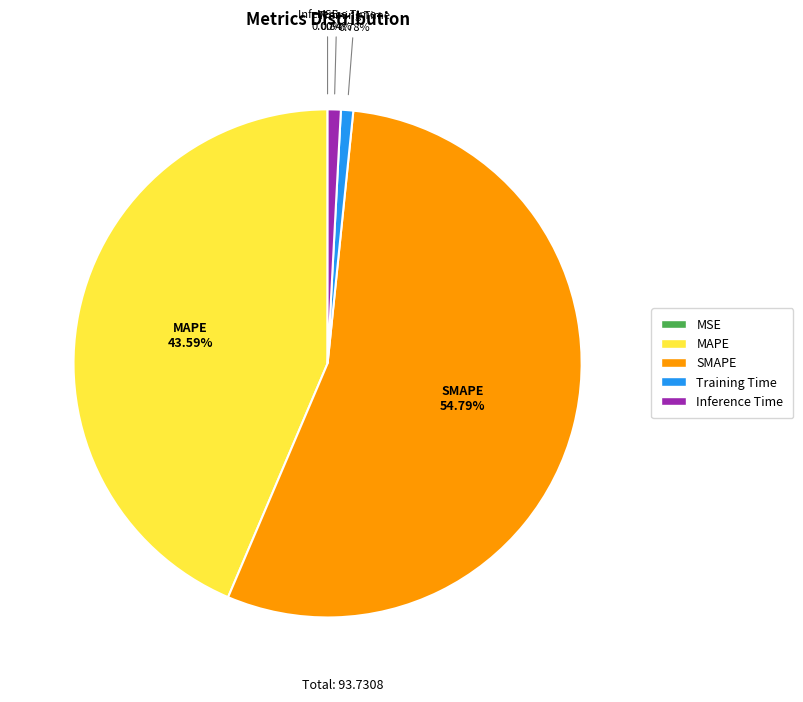

Between Inference Time and MAPE, which is larger?

MAPE